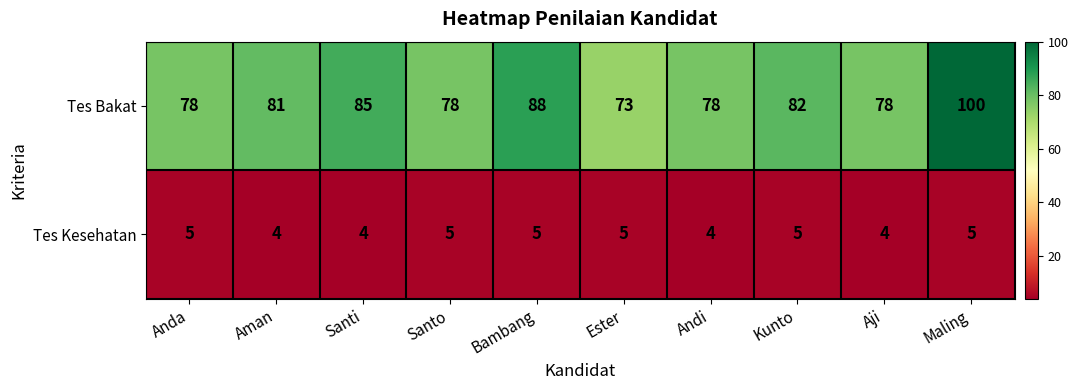

At which label is Tes Bakat closest to 86?

Santi